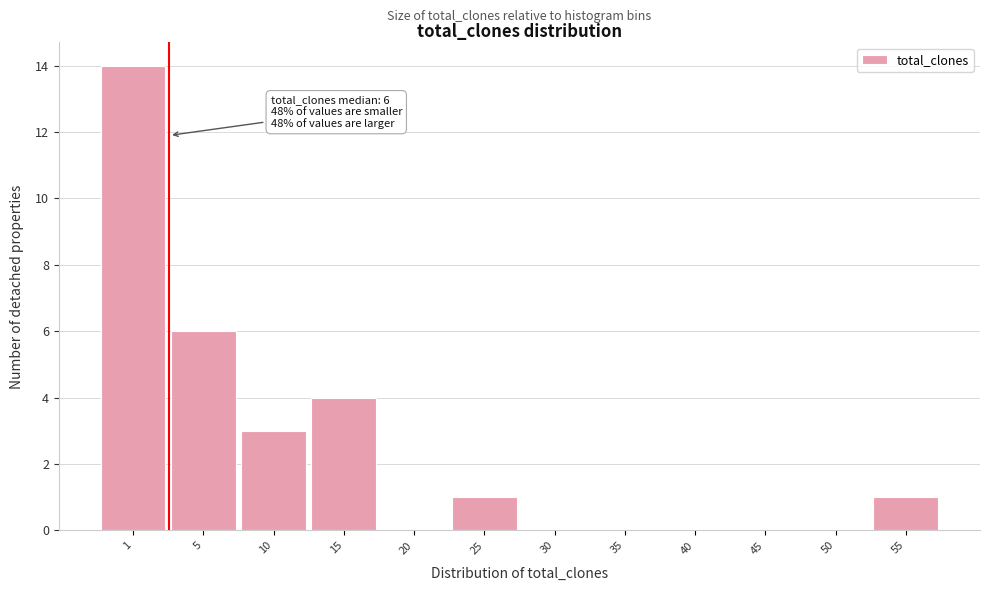

Reading left to right, extract all data points from this chart.

1=14	5=6	10=3	15=4	20=0	25=1	30=0	35=0	40=0	45=0	50=0	55=1